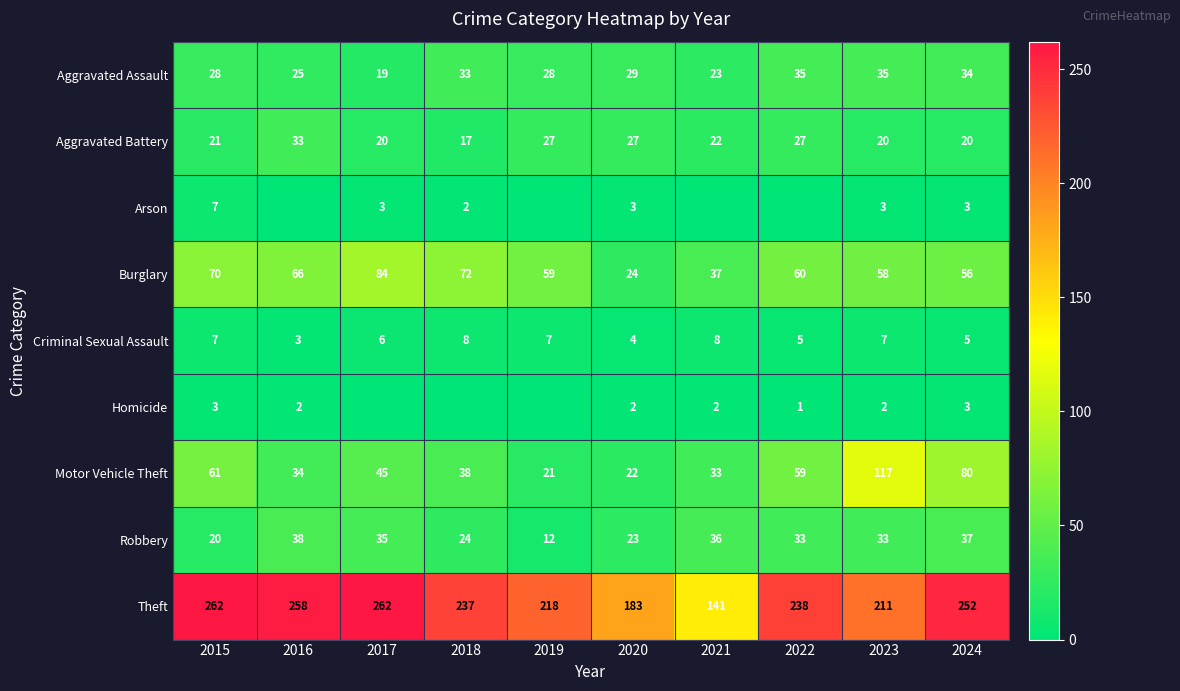

What is the spread (max minus min) of values at 2020?

181